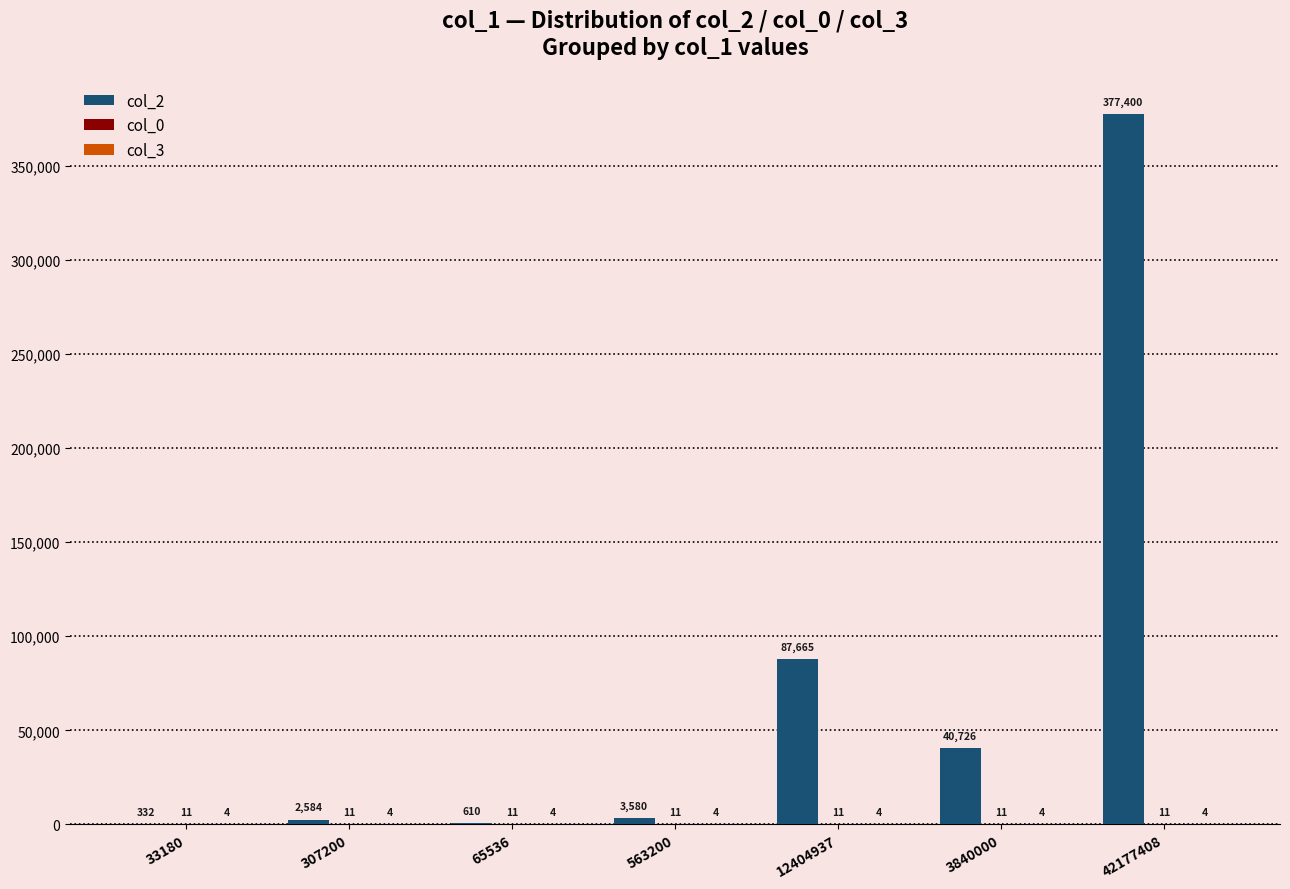

Which label corresponds to the largest value in the chart?

42177408